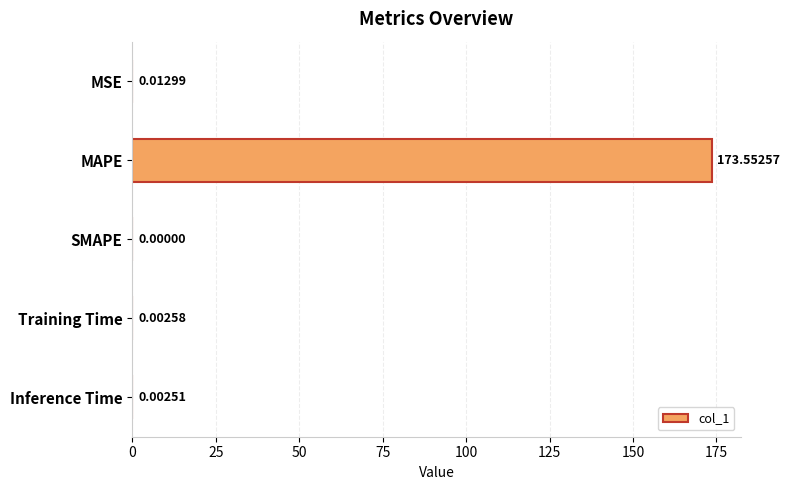

Between MAPE and Inference Time, which is larger?

MAPE